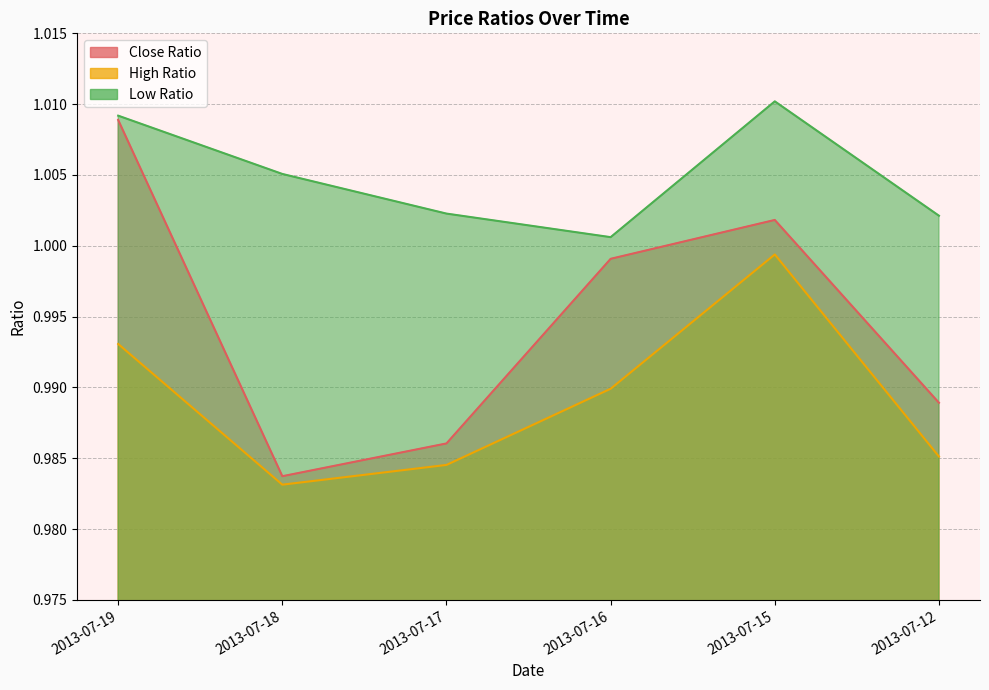

What is the value of the Close Ratio point at the 3rd from the left?

1.0